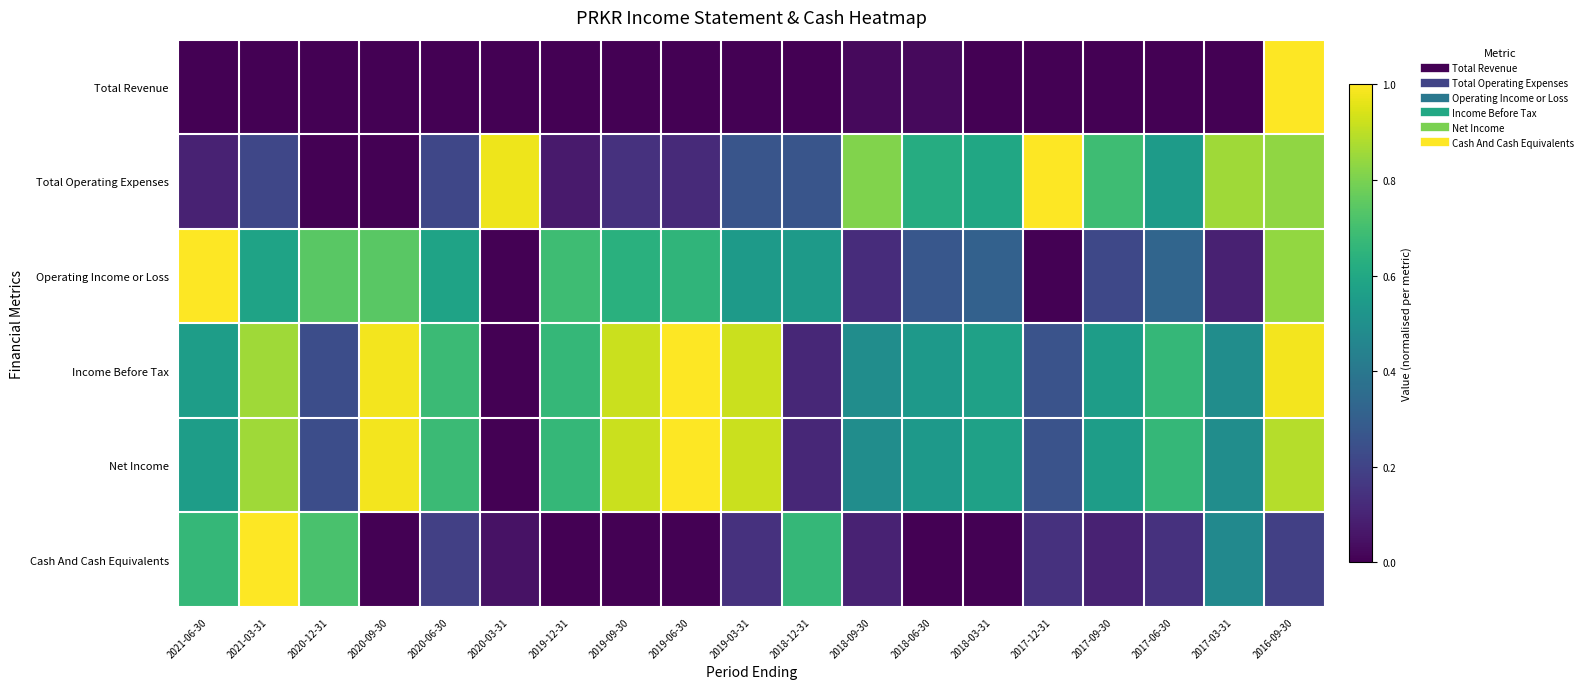

How many distinct data groups are displayed?

6